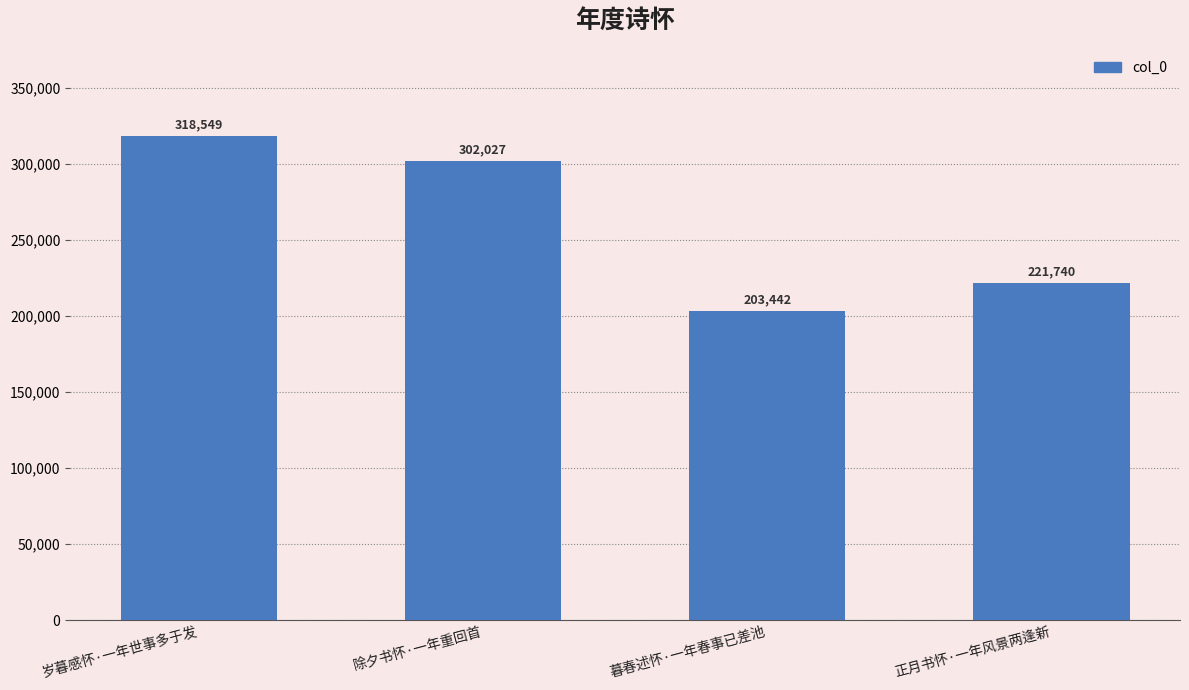

Reading left to right, list all the values displayed in this chart.

318549	302027	203442	221740